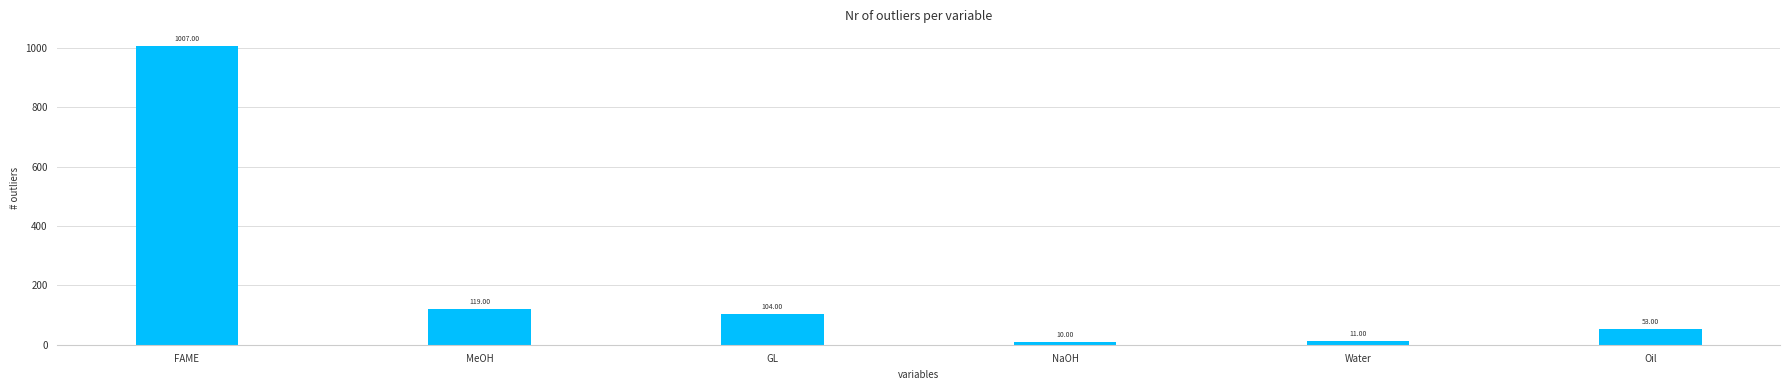

What is the average value?

217